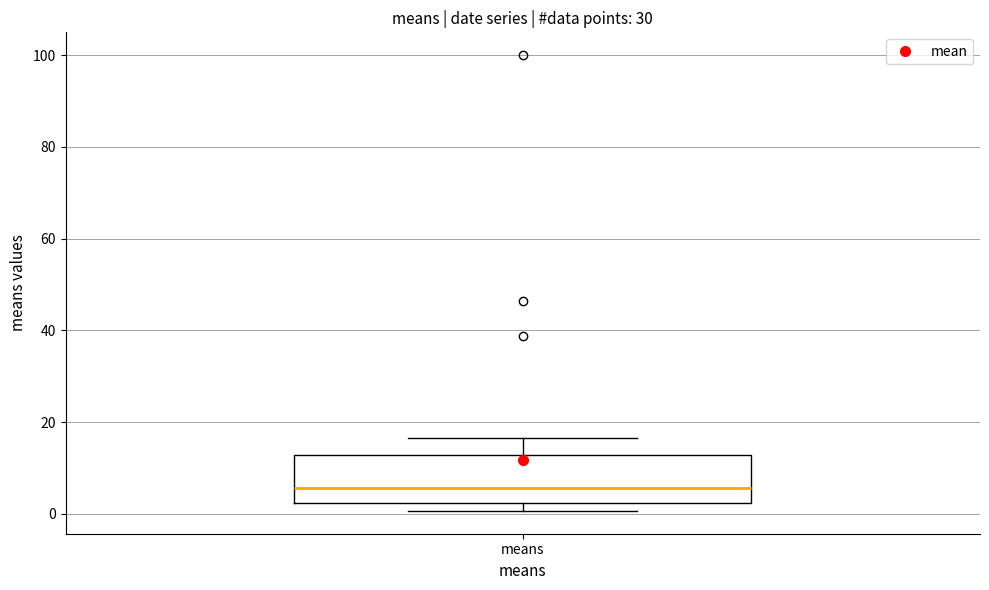

Read this box plot against the y-axis: the position of the median line, the range covered by the box, and the ends of both whiskers. The values are not printed on the chart, so give them approximately, as read against the axis.

median 6, box 2 to 12, whiskers 0 to 16